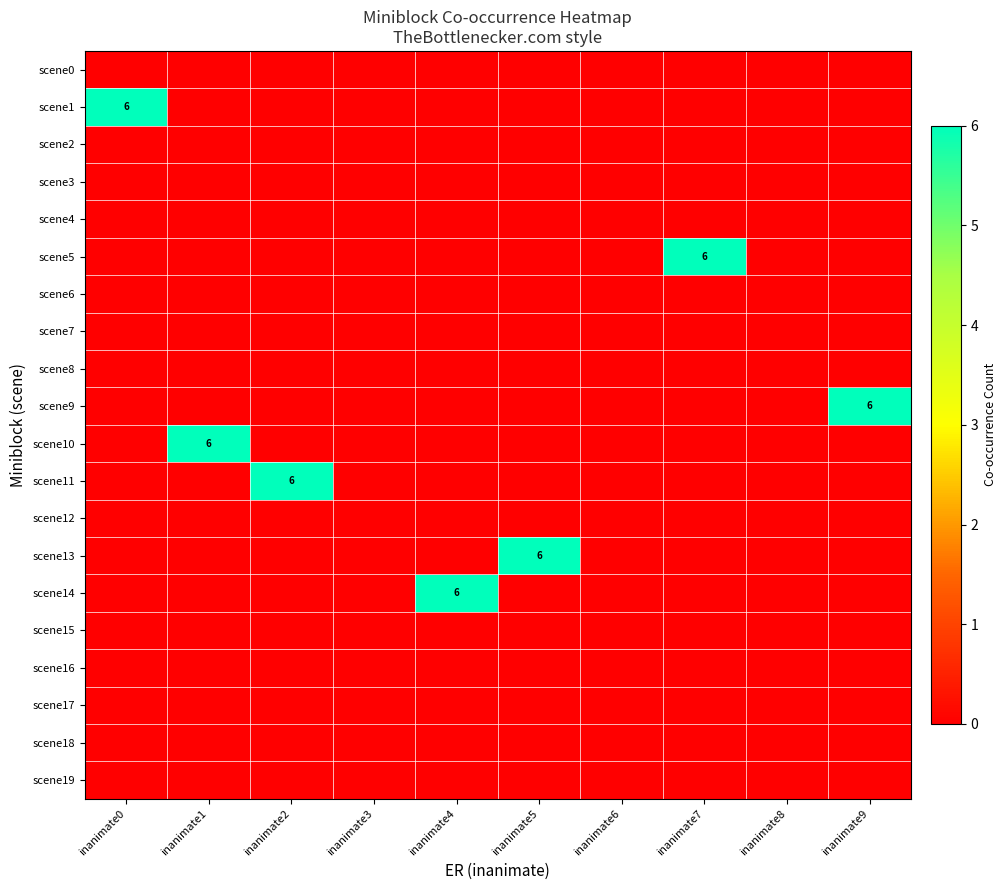

Which label corresponds to the largest value in the chart?

inanimate0